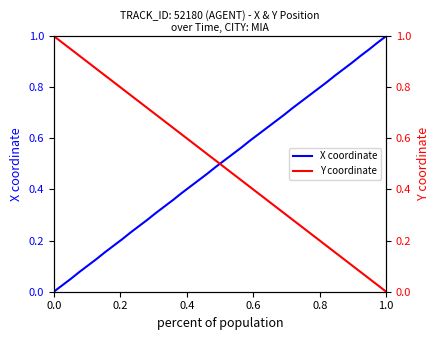

How many distinct data groups are displayed?

2